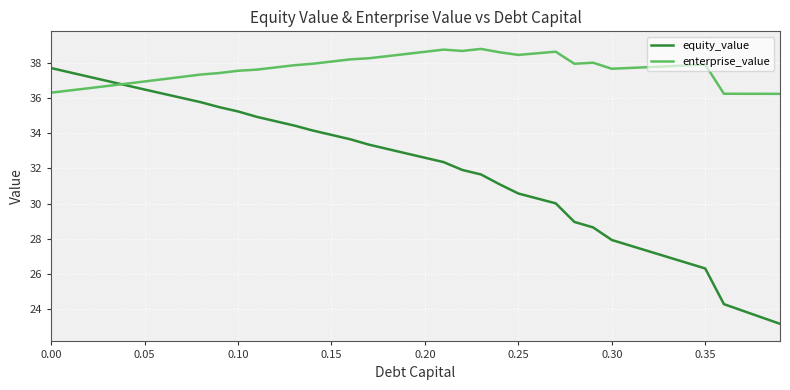

Rank the series by their maximum value, from highest to lowest.

enterprise_value, equity_value